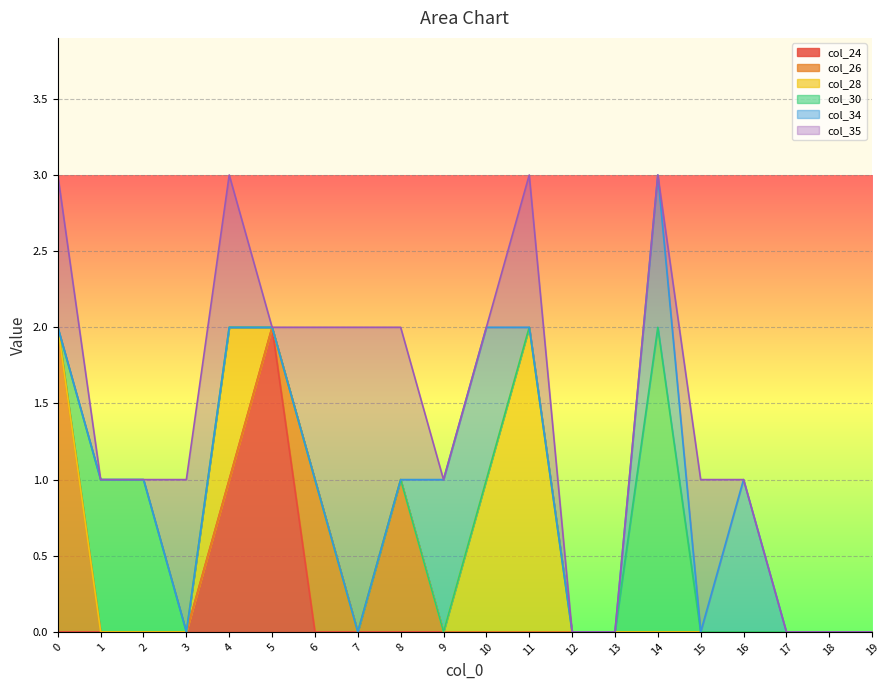

Rank the series by their maximum value, from lowest to highest.

col_34, col_24, col_26, col_28, col_30, col_35